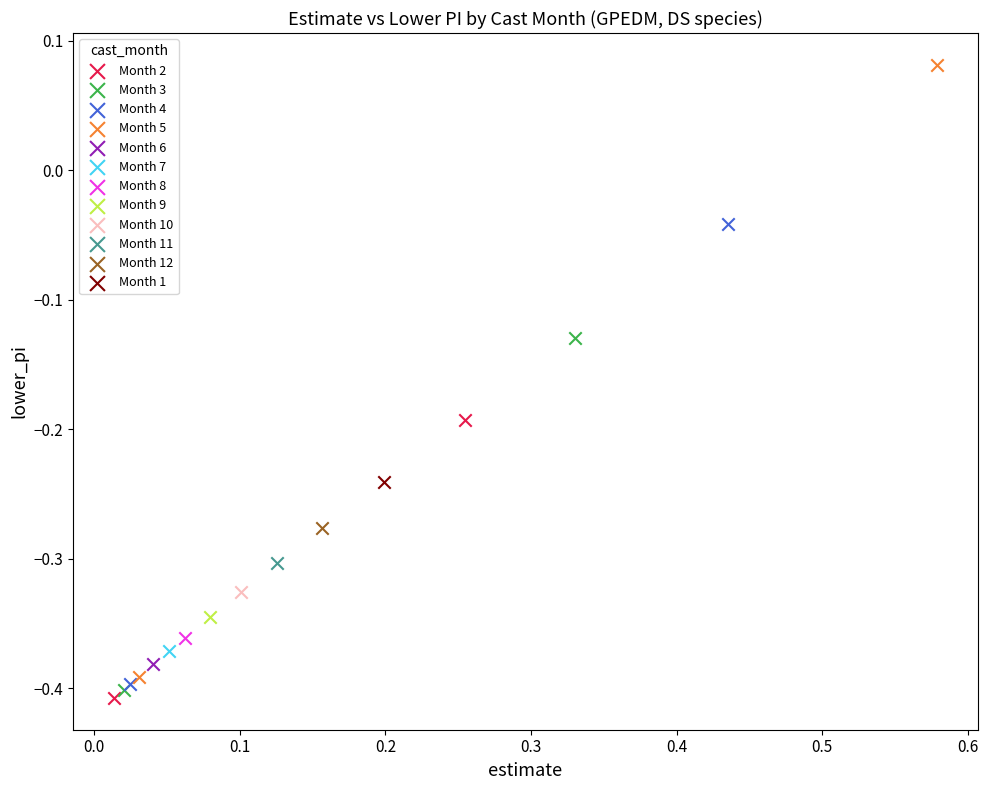

What are all the series names shown in the legend?

Month 2, Month 3, Month 4, Month 5, Month 6, Month 7, Month 8, Month 9, Month 10, Month 11, Month 12, Month 1